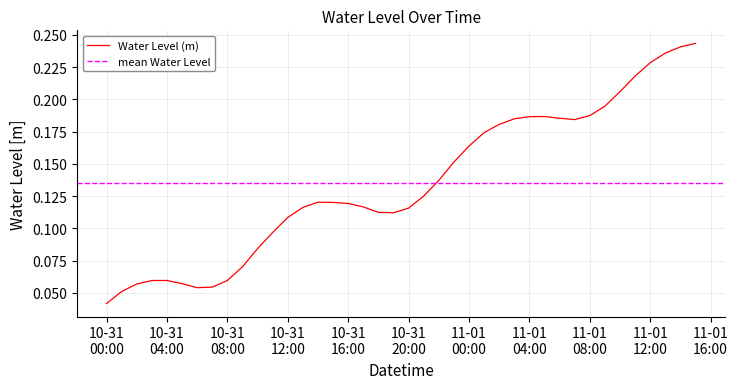

At which category does the data reach its first local valley?

2024-10-31 06:00:00